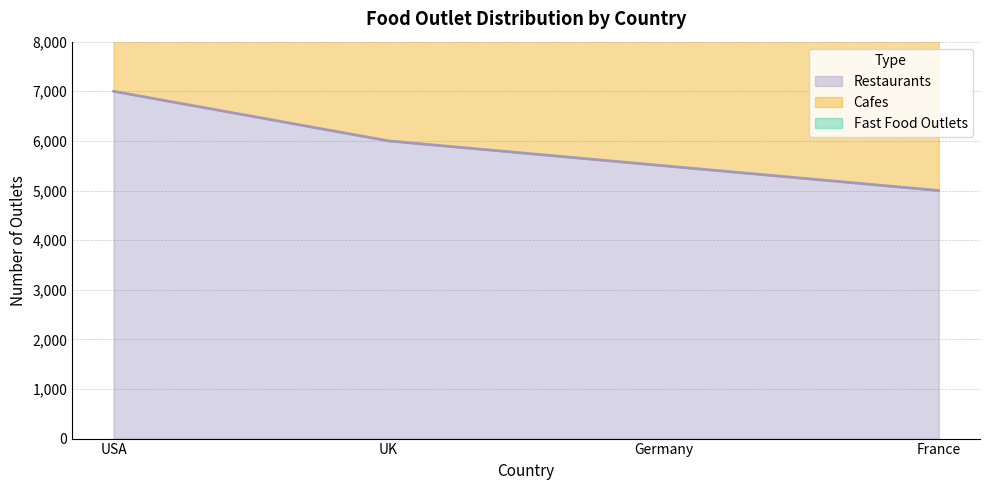

Which category has the highest value in the Fast Food Outlets series?

USA